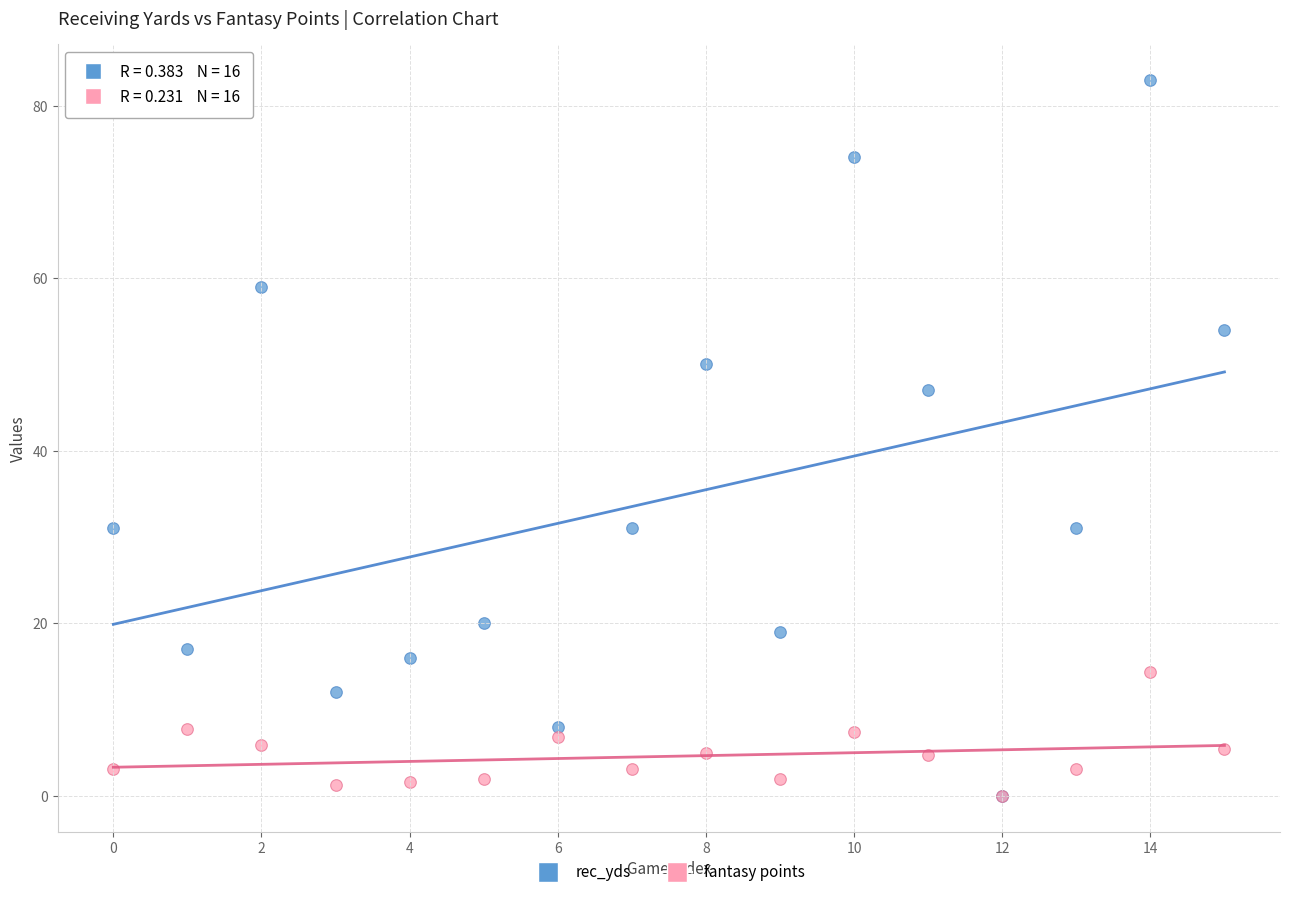

In the rec_yds series, what Y value is closest to 41?

47.0